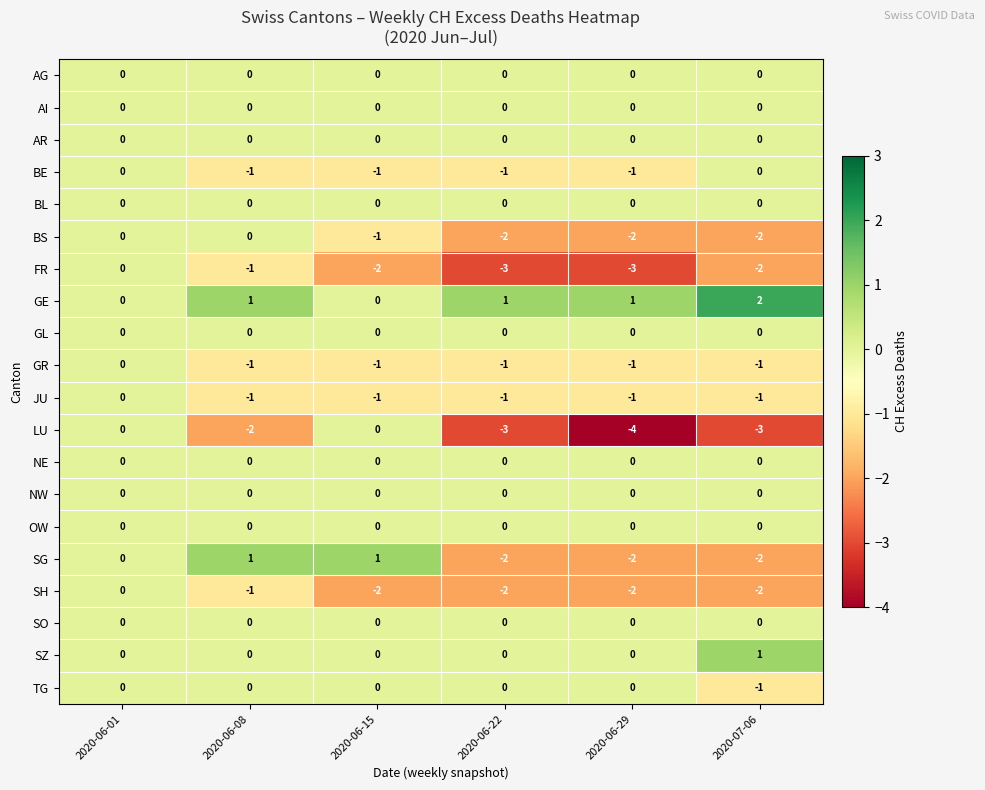

At which category is the sum across all series the highest?

2020-06-01